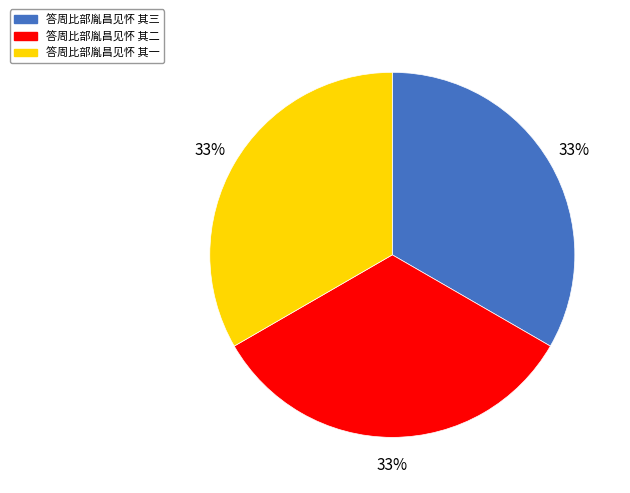

To the nearest percent, what is the average slice percentage?

33%